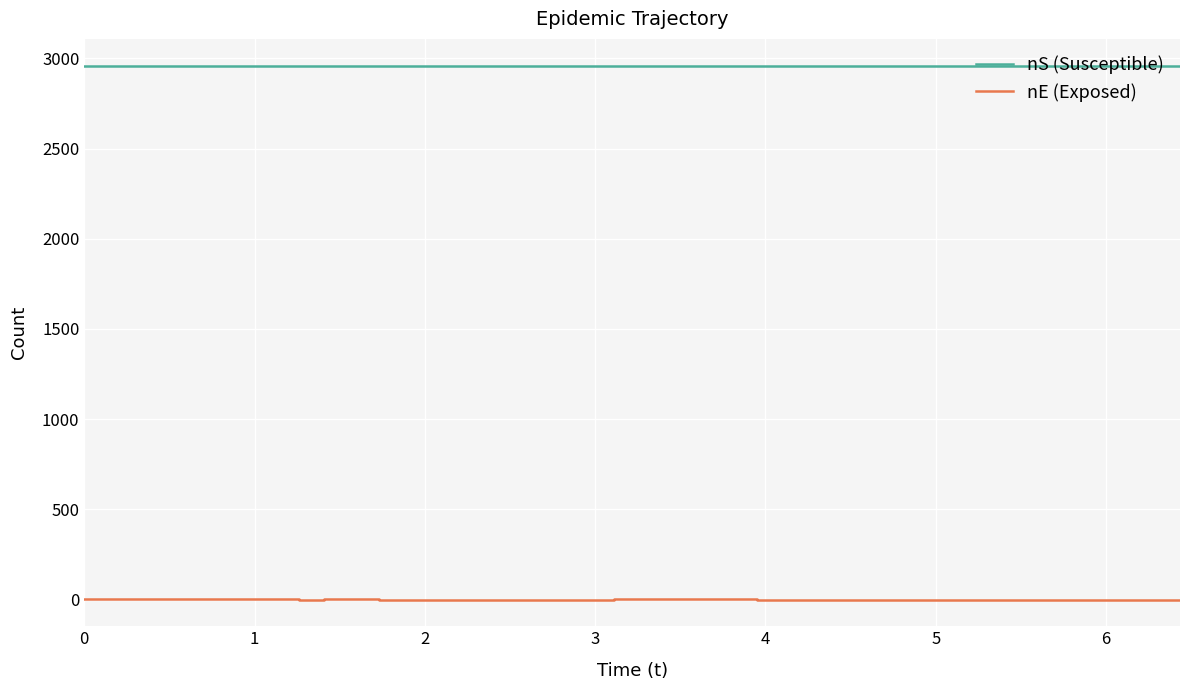

Rank the series by their maximum value, from highest to lowest.

nS (Susceptible), nE (Exposed)